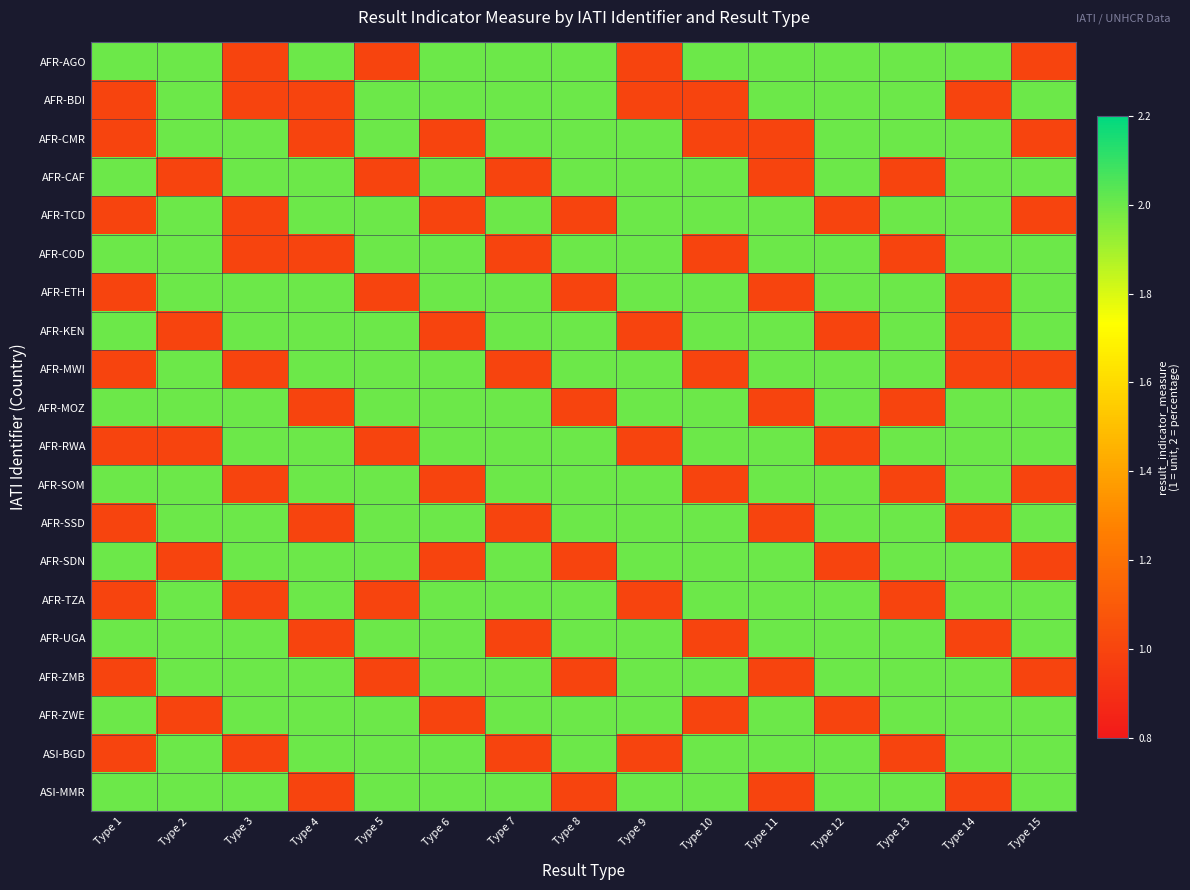

What is the spread (max minus min) of values at Type 5?

1